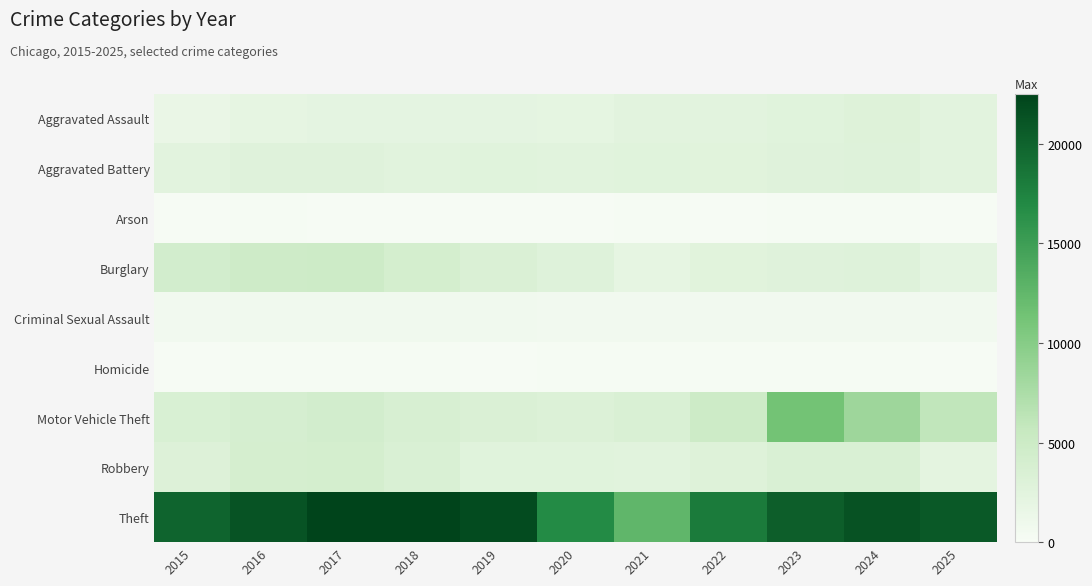

Which series changed the most between 2017 and 2020?

Theft